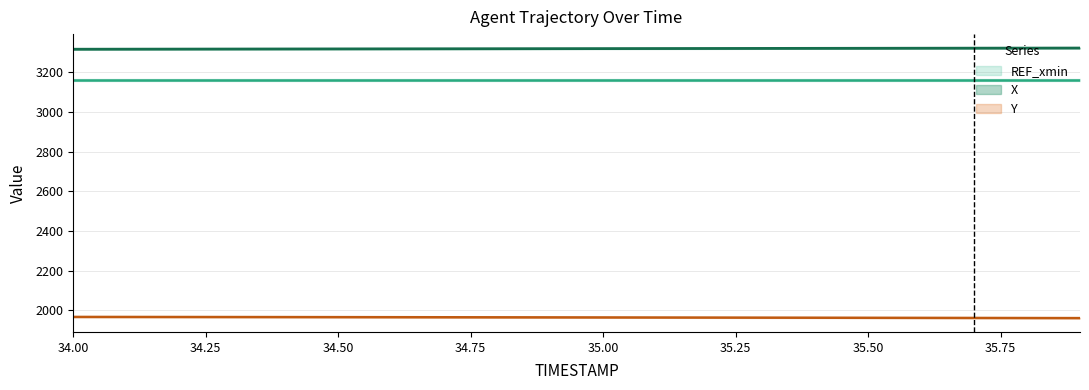

At how many categories does at least one series exceed 2011?

20